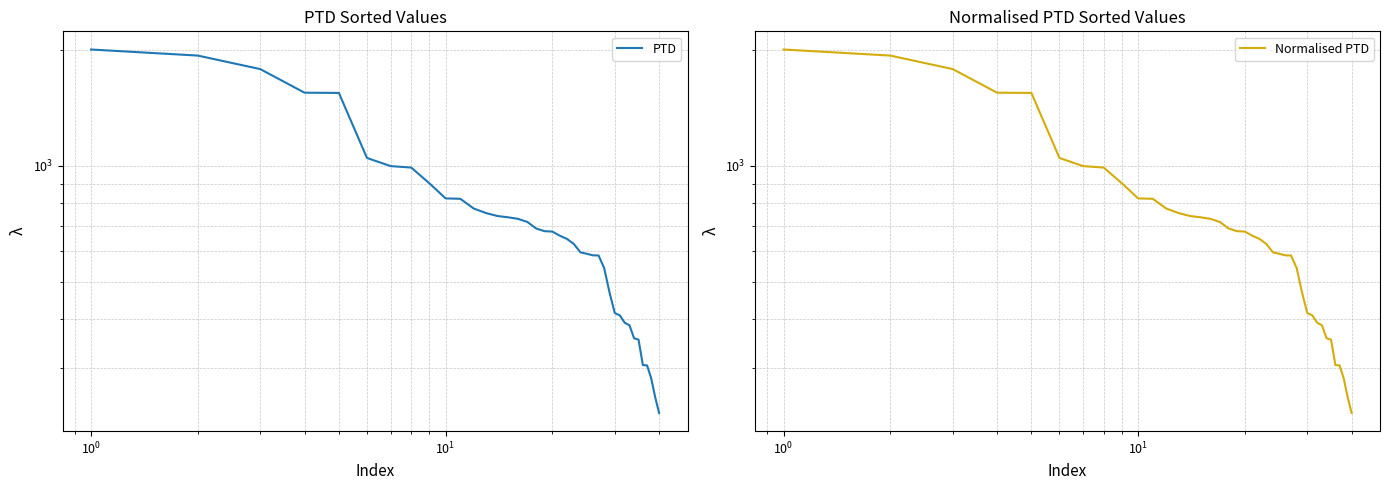

Is it true that Normalised PTD equals 282.9 at 25?

False